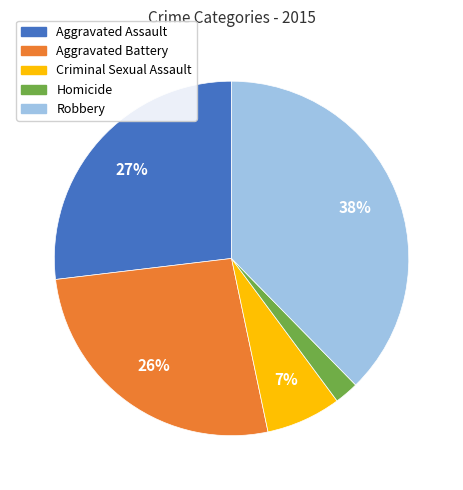

True or false: Aggravated Battery accounts for 26% of the total.

True